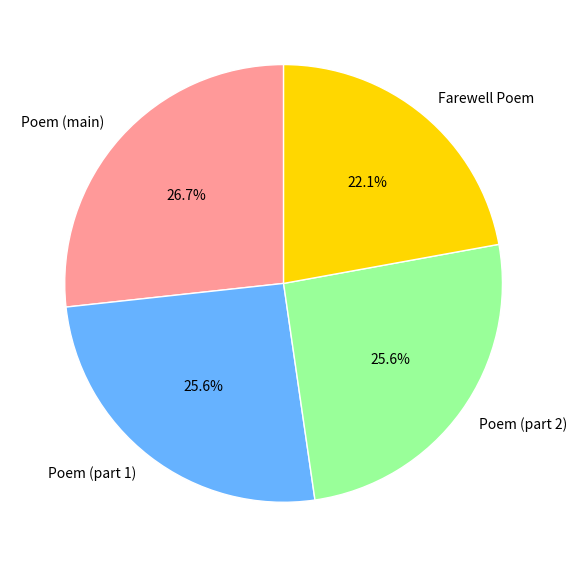

What is the smallest slice in the pie chart?

Farewell Poem